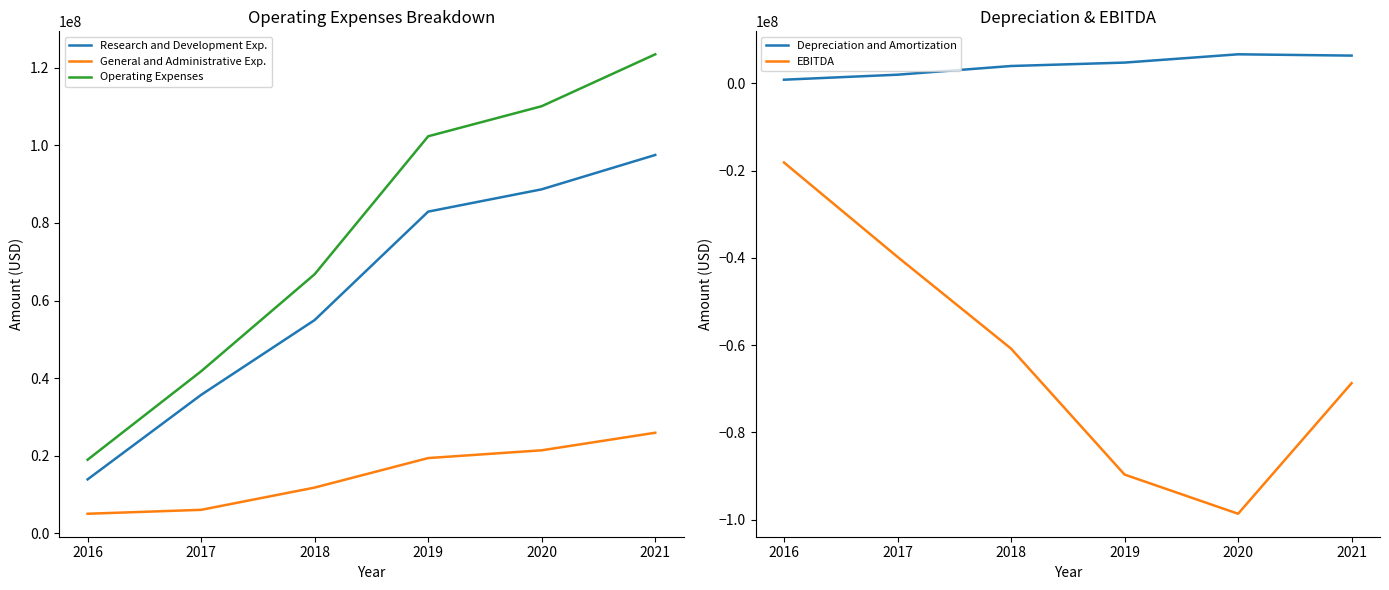

The EBITDA series shows -120764018 at 2018. True or false?

False